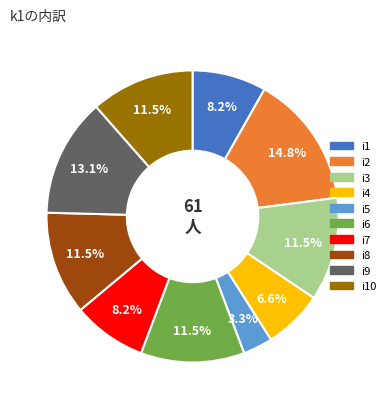

Count the number of slices in the pie.

10